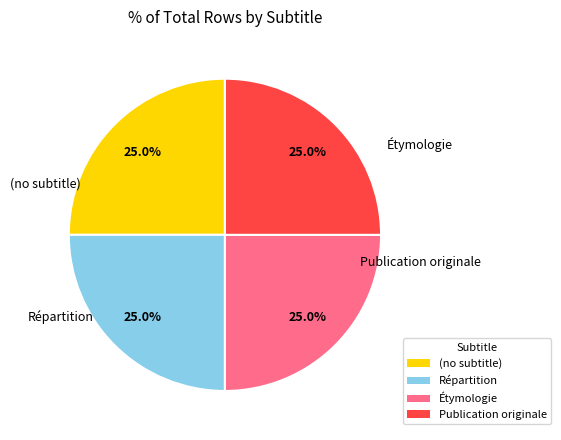

True or false: Publication originale accounts for 57% of the total.

False